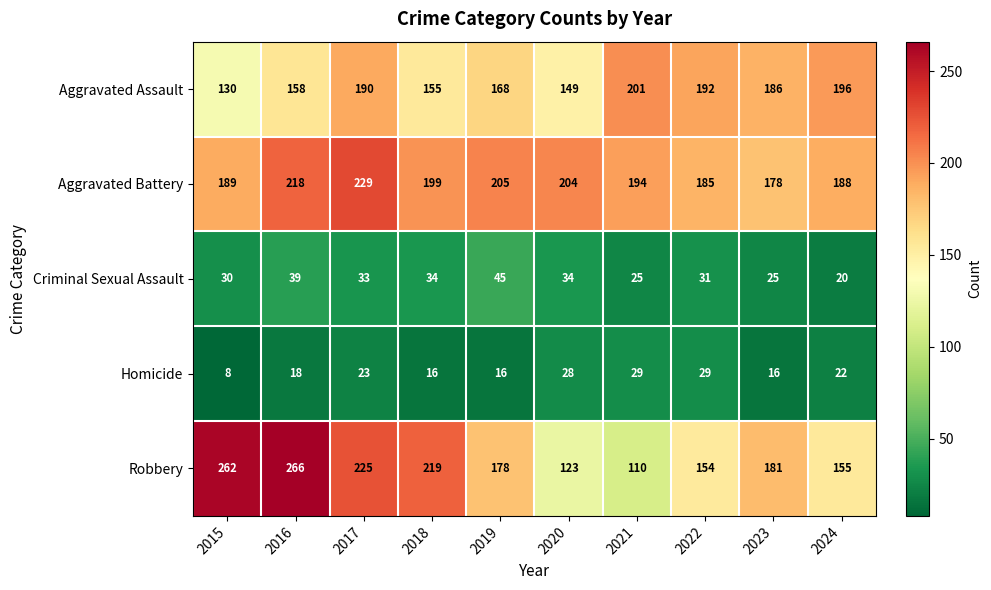

How many series are shown in this chart?

5